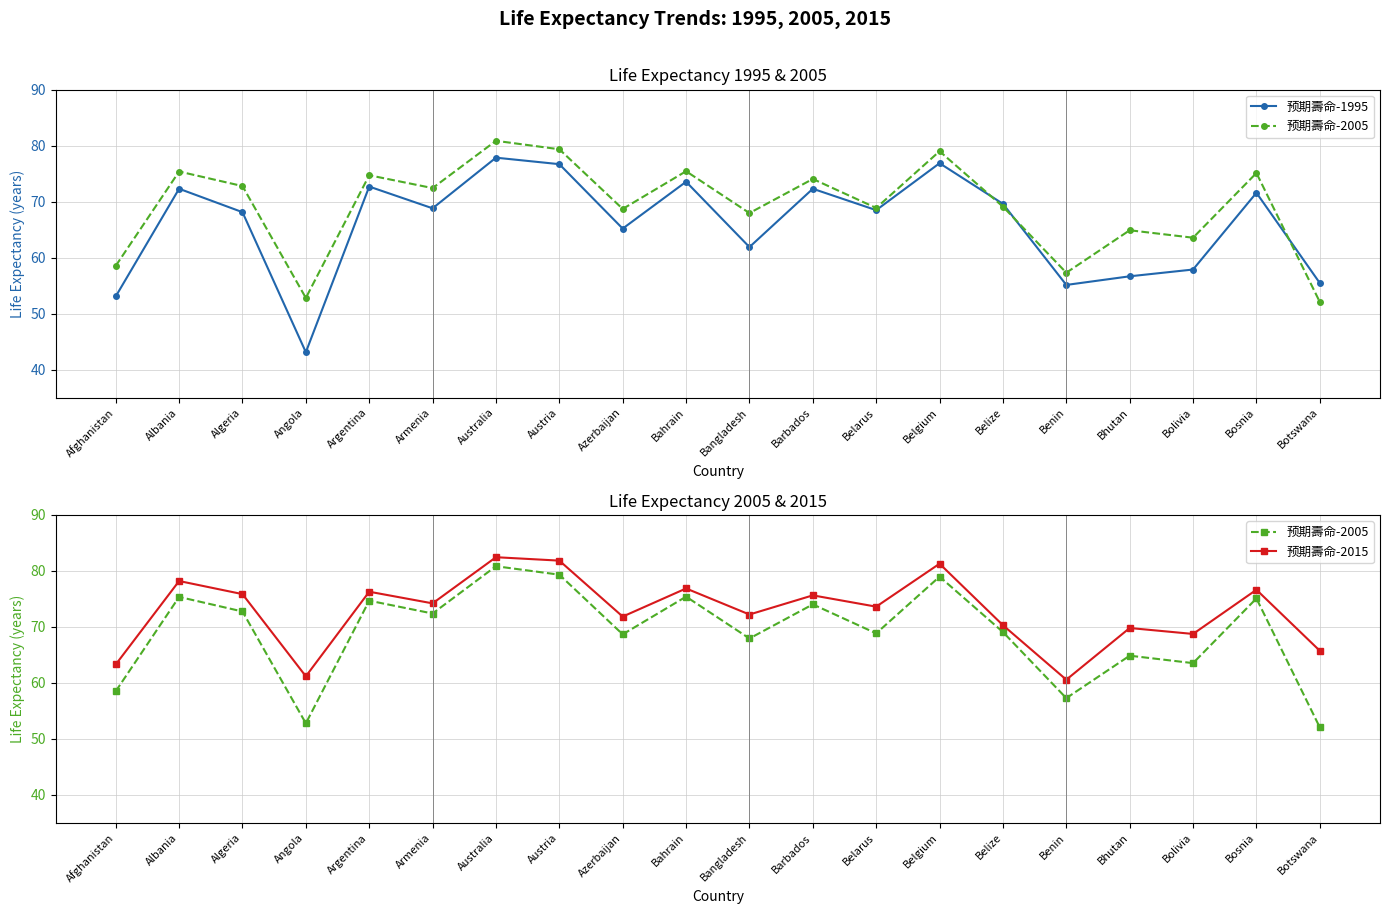

At which category does 预期壽命-2005 reach its first local peak?

Albania